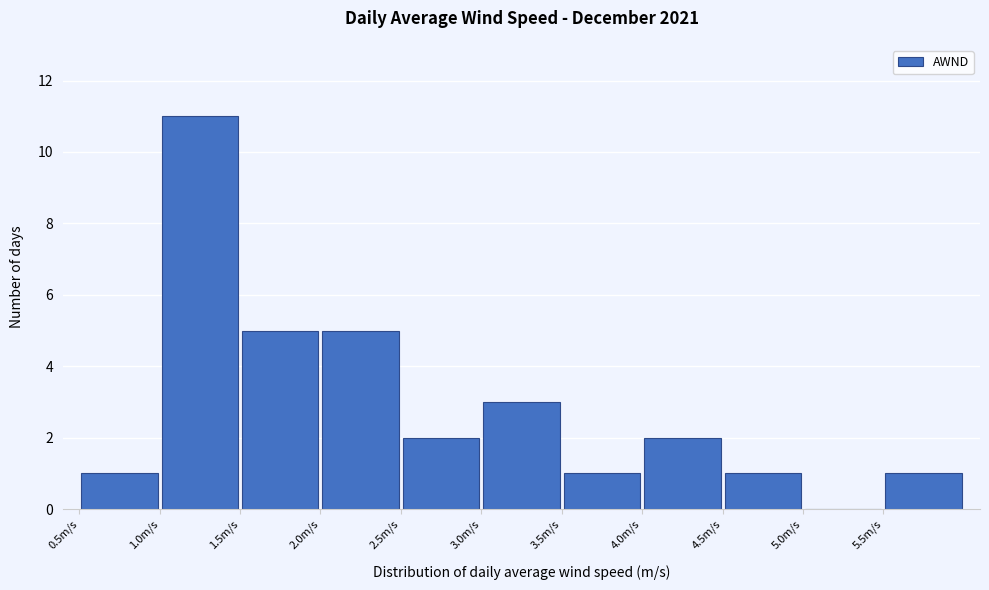

Reading left to right, transcribe this chart: for each bar, give the range it covers on the x-axis and its height. The values are not printed on the chart, so give them approximately, as read against the axis.

0.5 to 1.0: 1
1.0 to 1.5: 11
1.5 to 2.0: 5
2.0 to 2.5: 5
2.5 to 3.0: 2
3.0 to 3.5: 3
3.5 to 4.0: 1
4.0 to 4.5: 2
4.5 to 5.0: 1
5.0 to 5.5: 0
5.5 to 6.0: 1